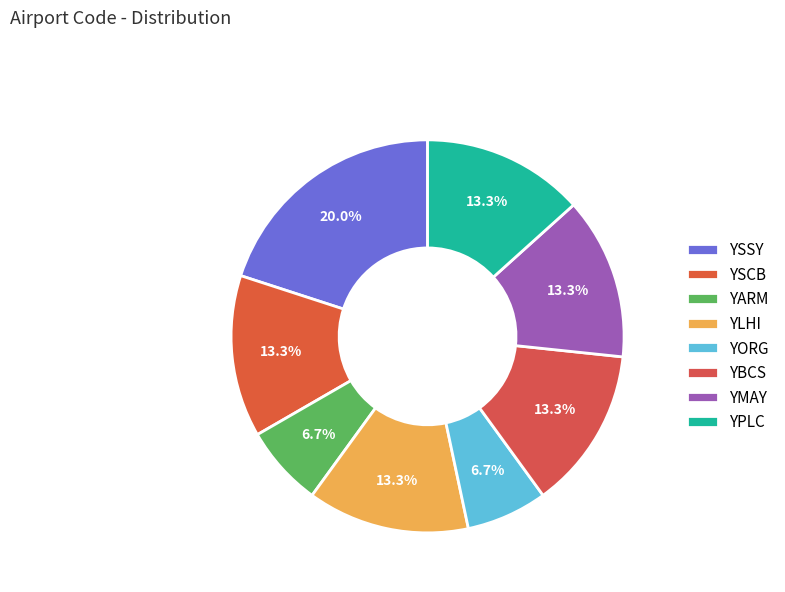

How many segments does this pie chart have?

8